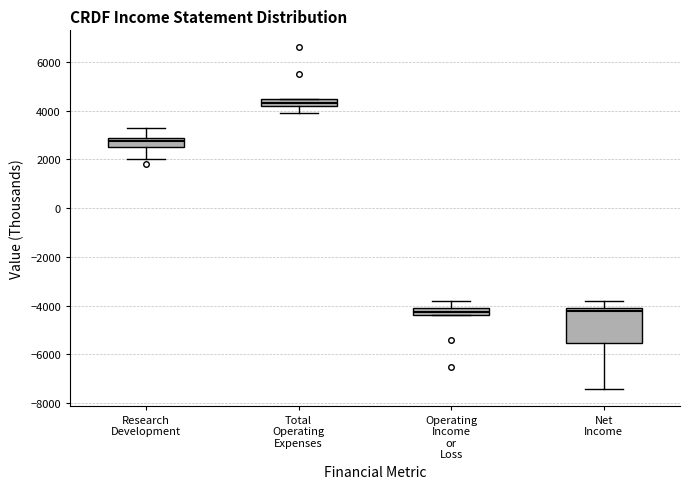

Reading left to right, read every box against the y-axis: the position of its median line, the range the box covers, and the ends of its whiskers. The values are not printed on the chart, so give them approximately, as read against the axis.

Research Development: median 2800, box 2600 to 3000, whiskers 2000 to 3400
Total Operating Expenses: median 4400, box 4200 to 4600, whiskers 4000 to 4600
Operating Income or Loss: median -4200, box -4400 to -4000, whiskers -4400 to -3800
Net Income: median -4200, box -5600 to -4000, whiskers -7400 to -3800